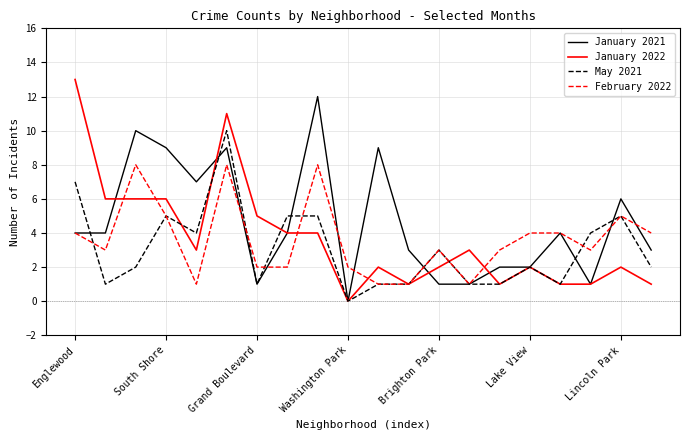

Which series has the largest range (max minus min)?

January 2022